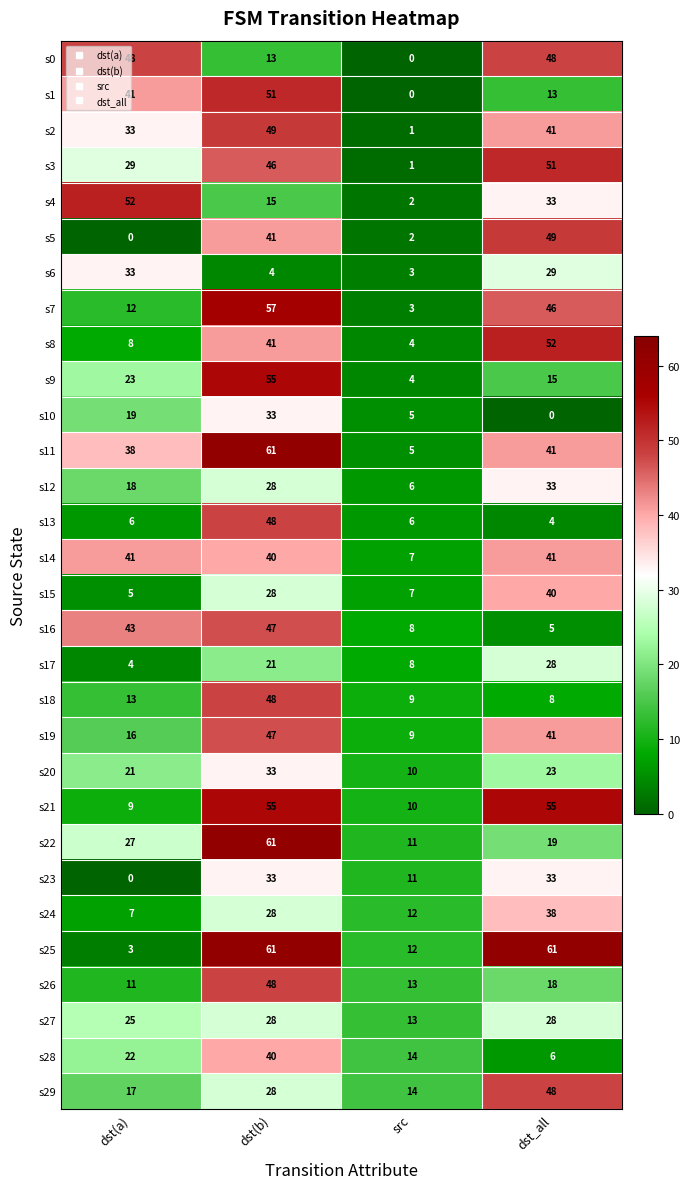

True or false: s4 has a value of 69 at dst(a).

False